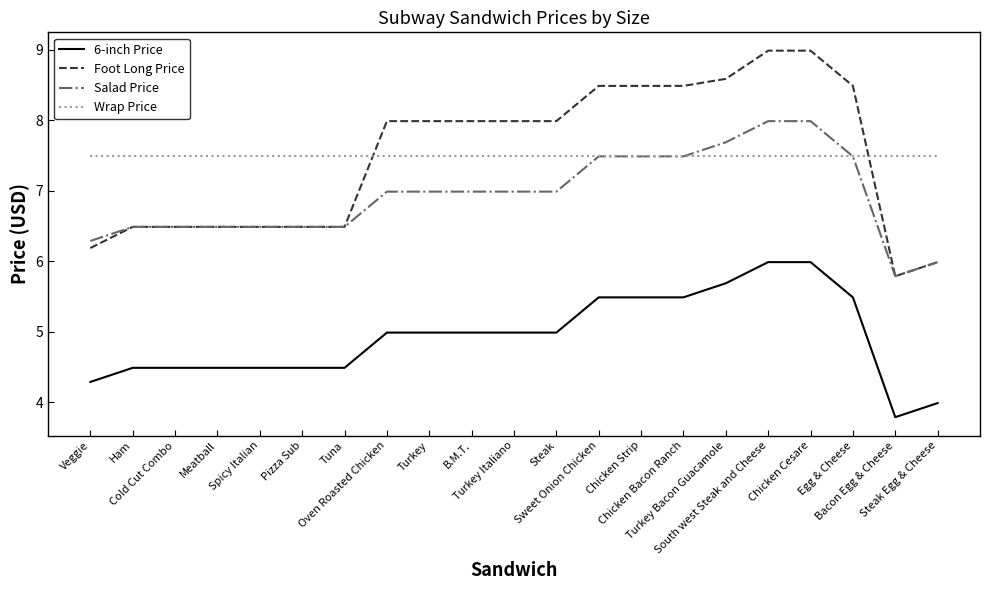

At Turkey, list the series in order from smallest to largest.

6-inch Price, Salad Price, Wrap Price, Foot Long Price